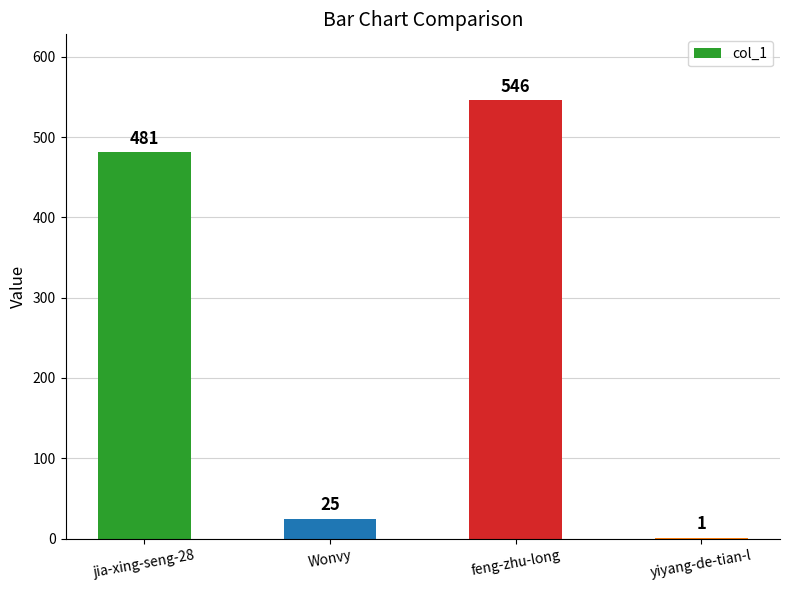

Reading left to right, list all the values displayed in this chart.

jia-xing-seng-28=481	Wonvy=25	feng-zhu-long=546	yiyang-de-tian-l=1